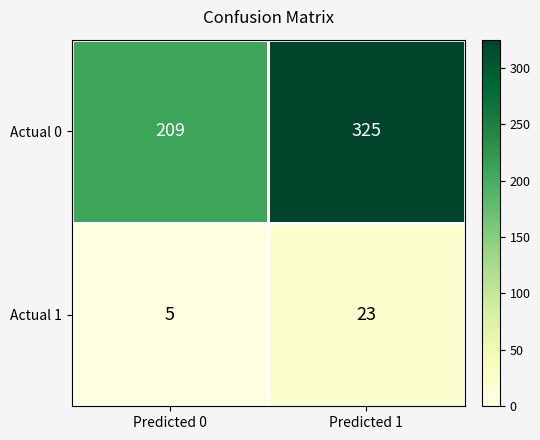

Rank the series by their average value, from highest to lowest.

Actual 0, Actual 1